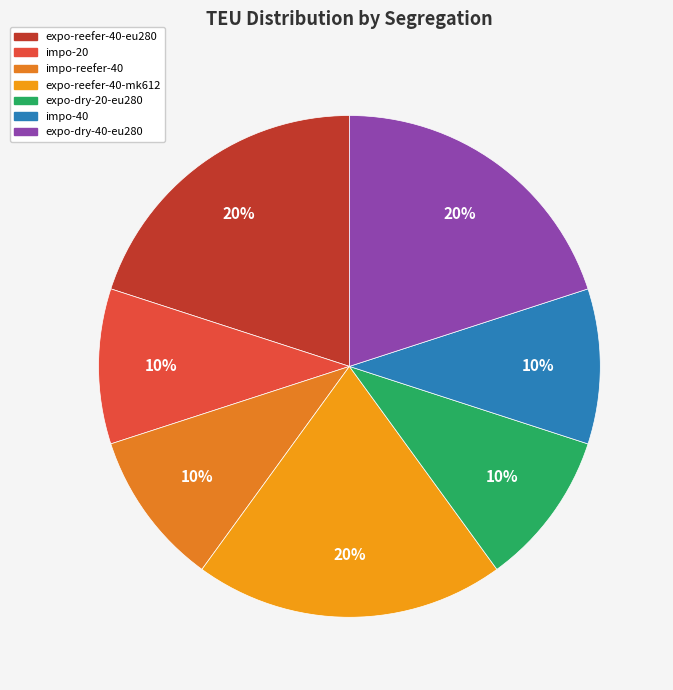

How many slices are in this pie chart?

7